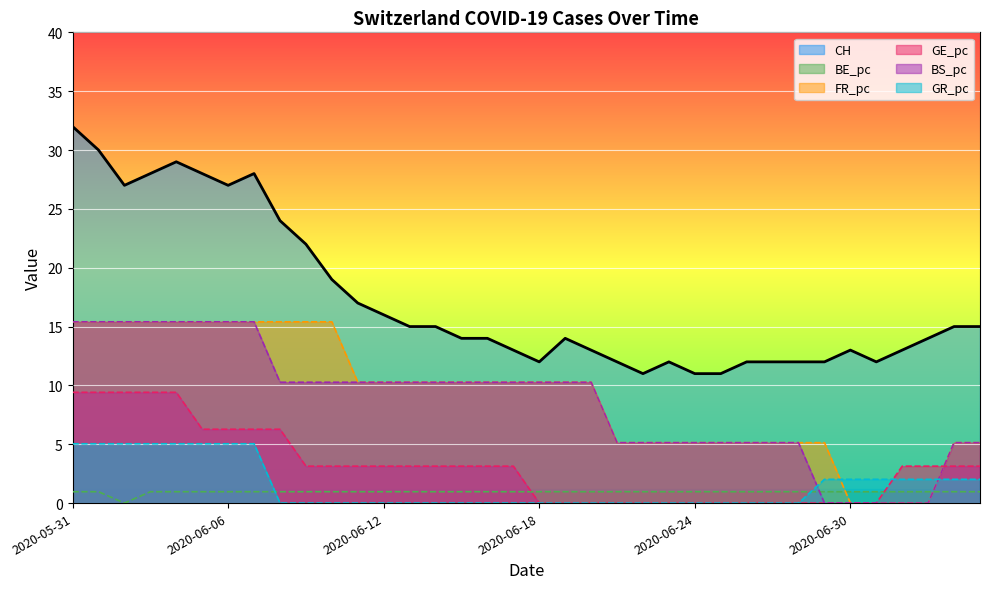

Read the FR_pc value at 2020-06-18.

10.3